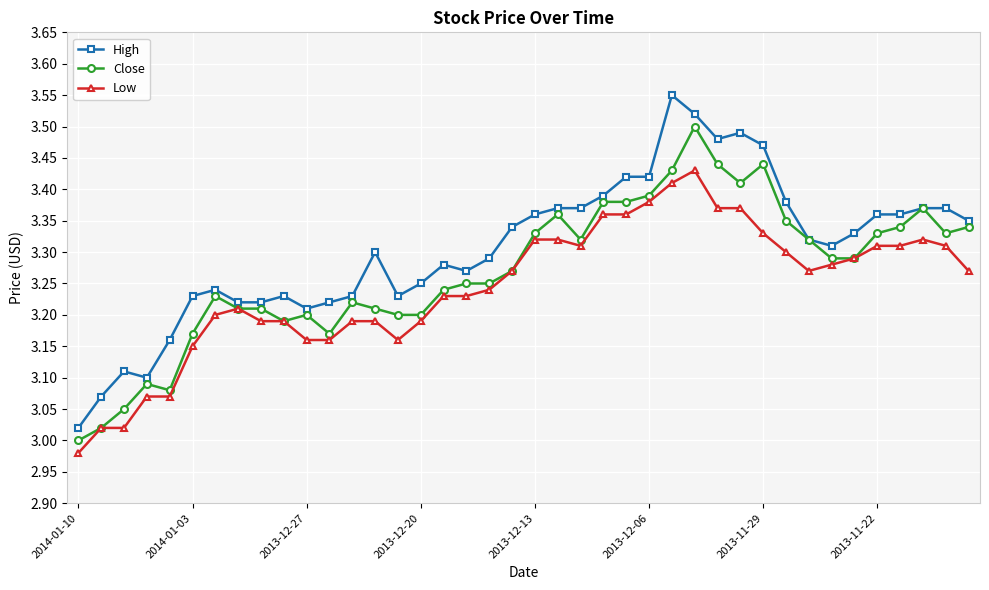

Which series has the largest total across all categories?

High